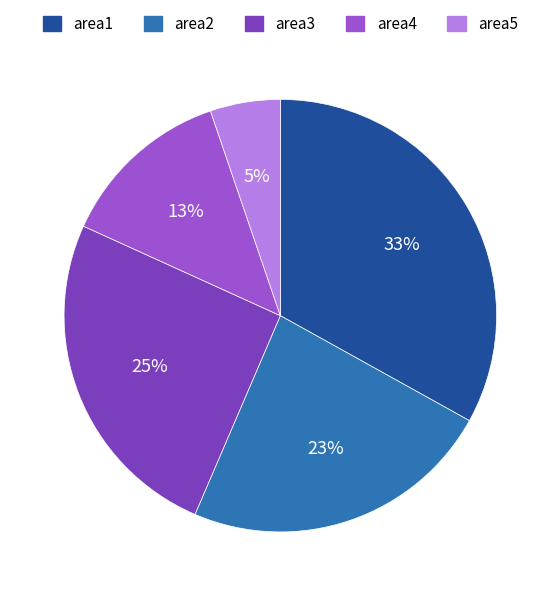

How many segments does this pie chart have?

5